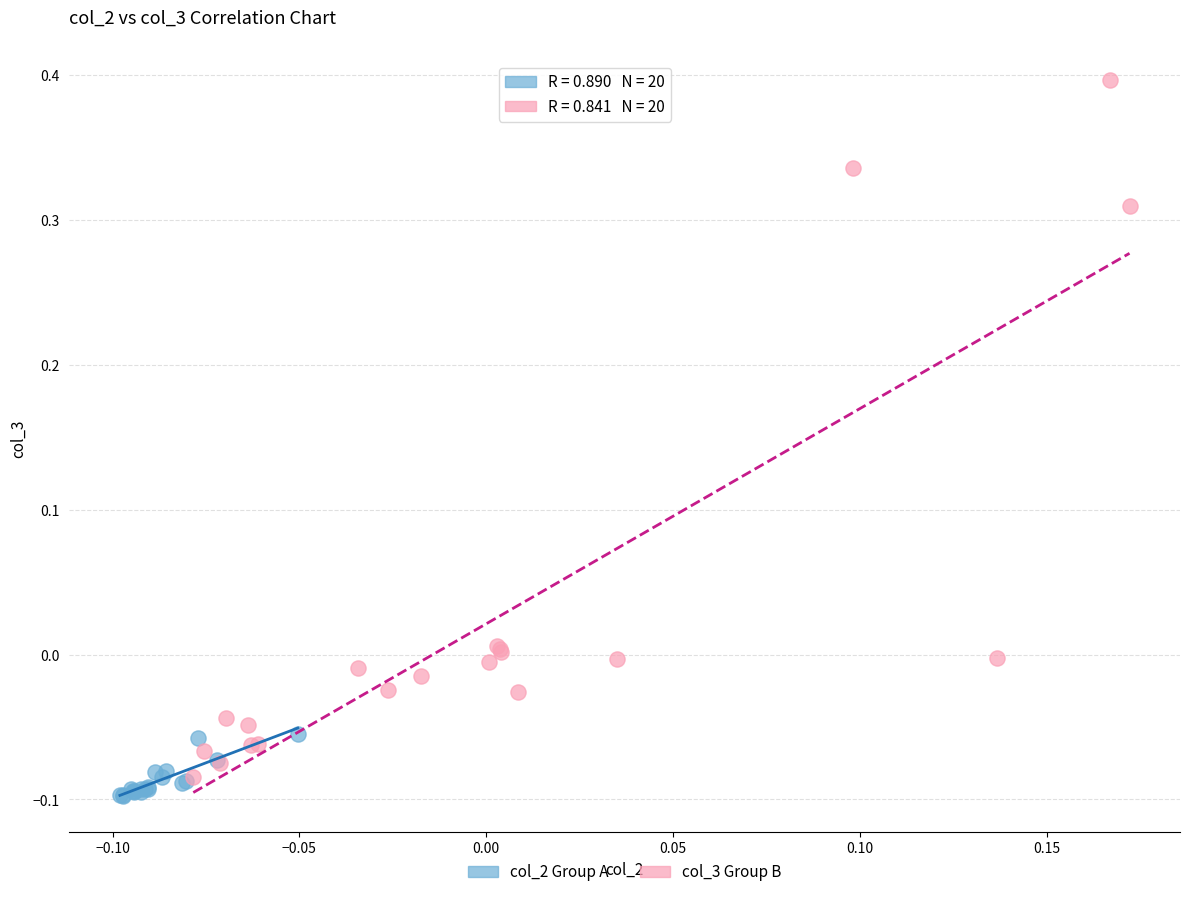

What are all the series names shown in the legend?

col_2 Group A, col_3 Group B